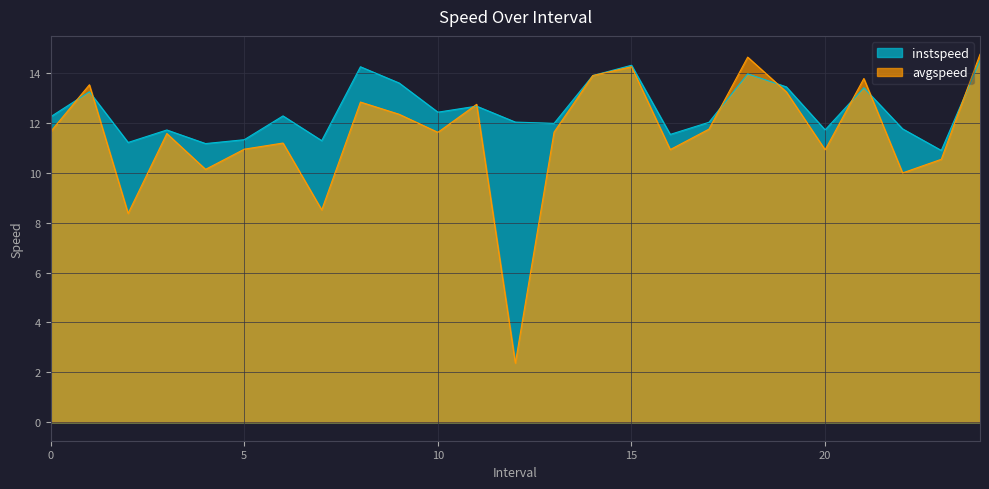

Which has a higher value, 18.0 or 2.0?

18.0